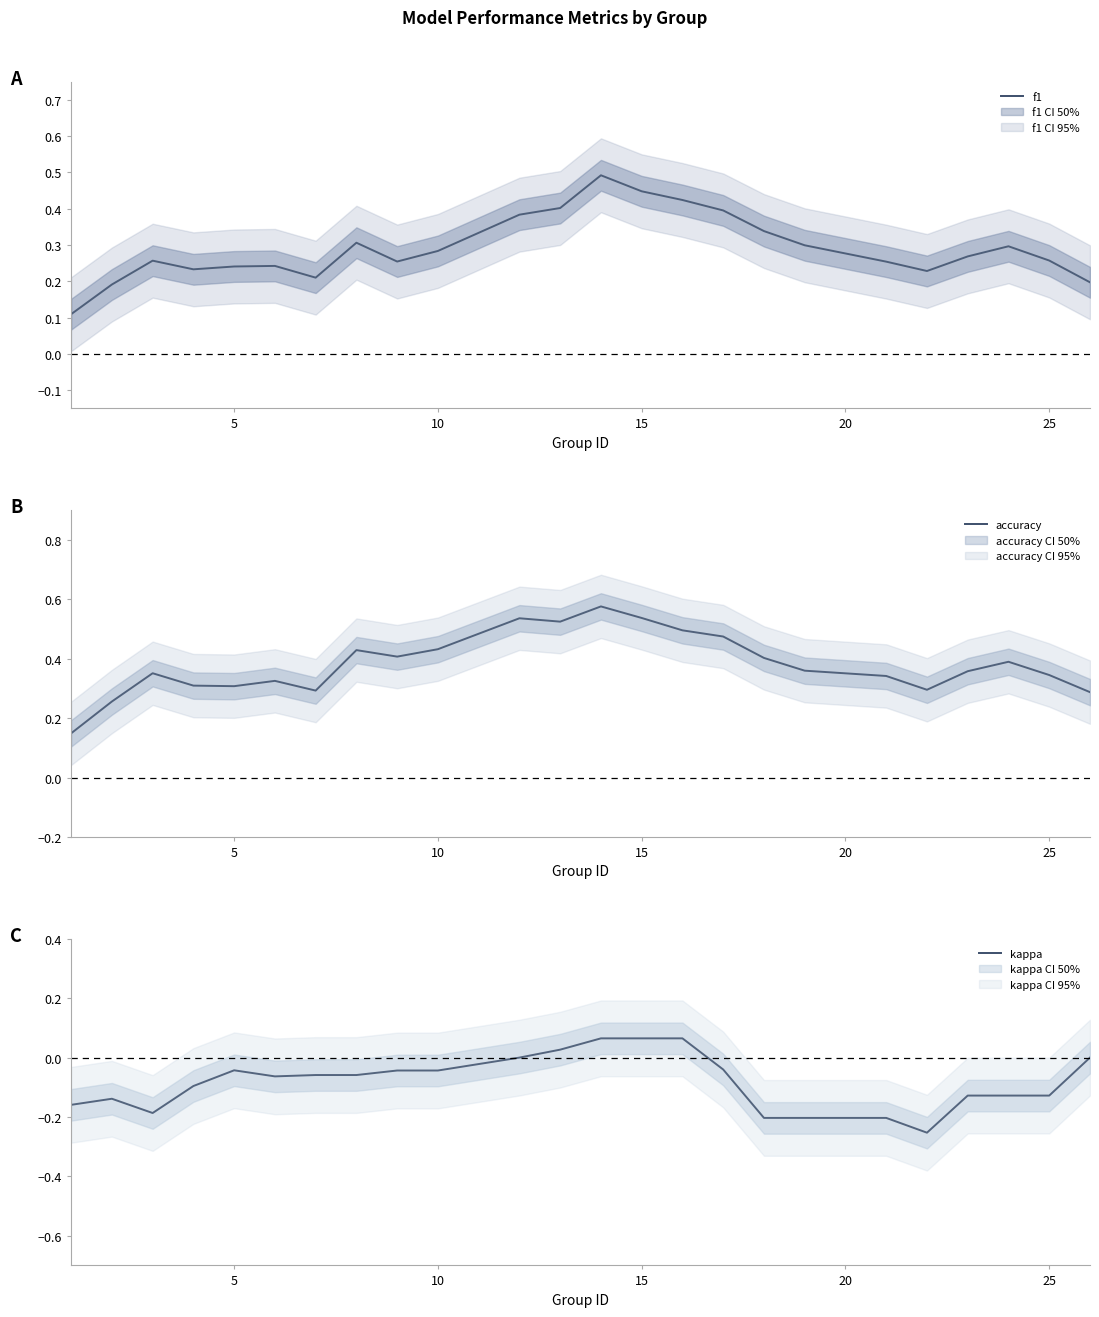

Is the value of accuracy at 15 greater than the value of f1 at 18?

Yes